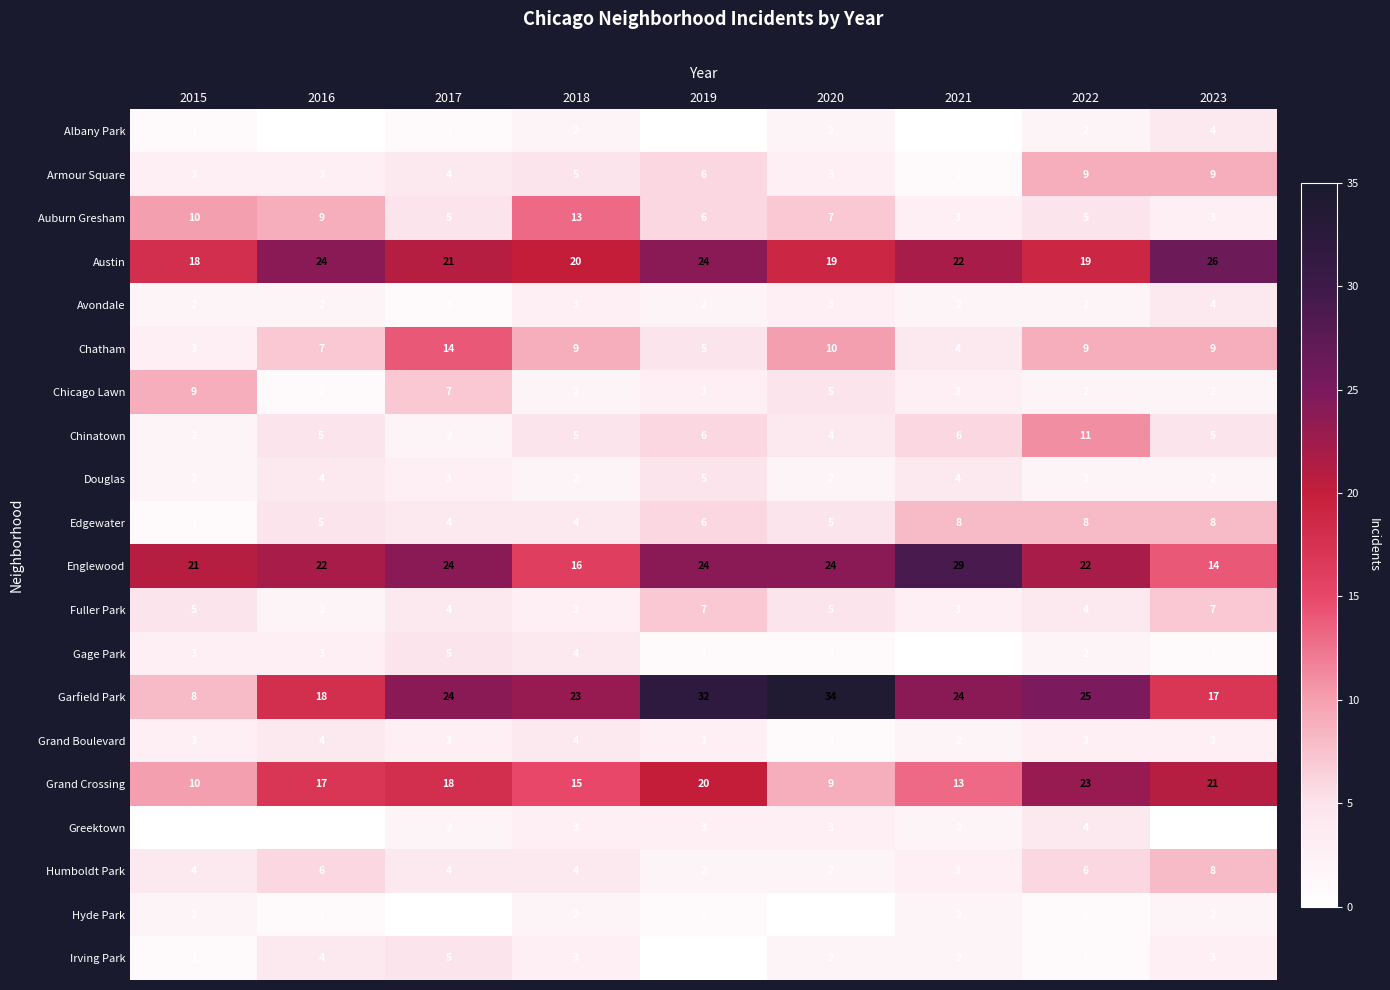

Which category has the highest value across all series?

2020